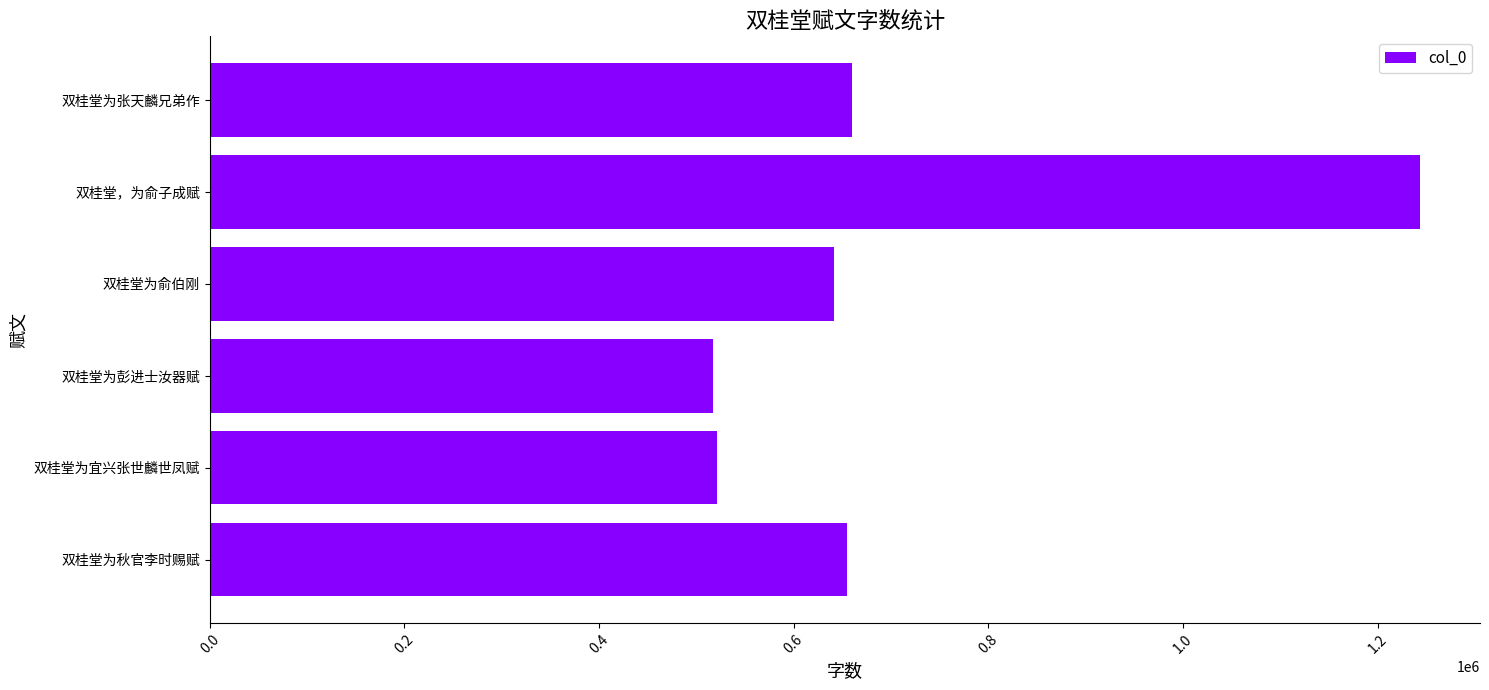

Which category has the highest value across all series?

双桂堂，为俞子成赋